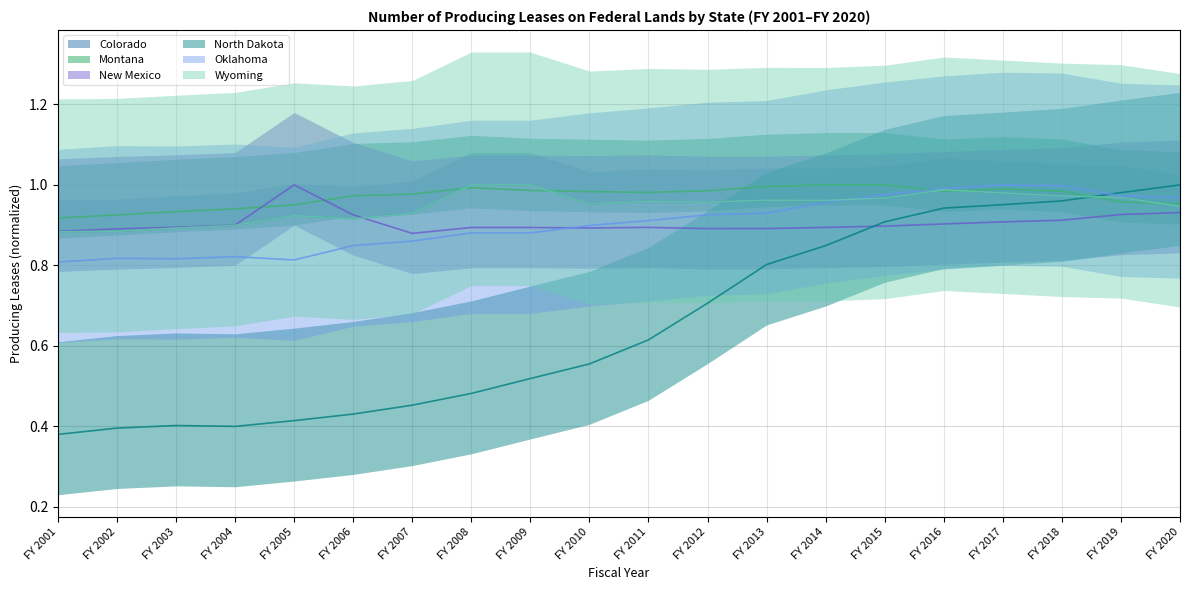

What is the value of the Wyoming point at the 20th from the left?

0.9